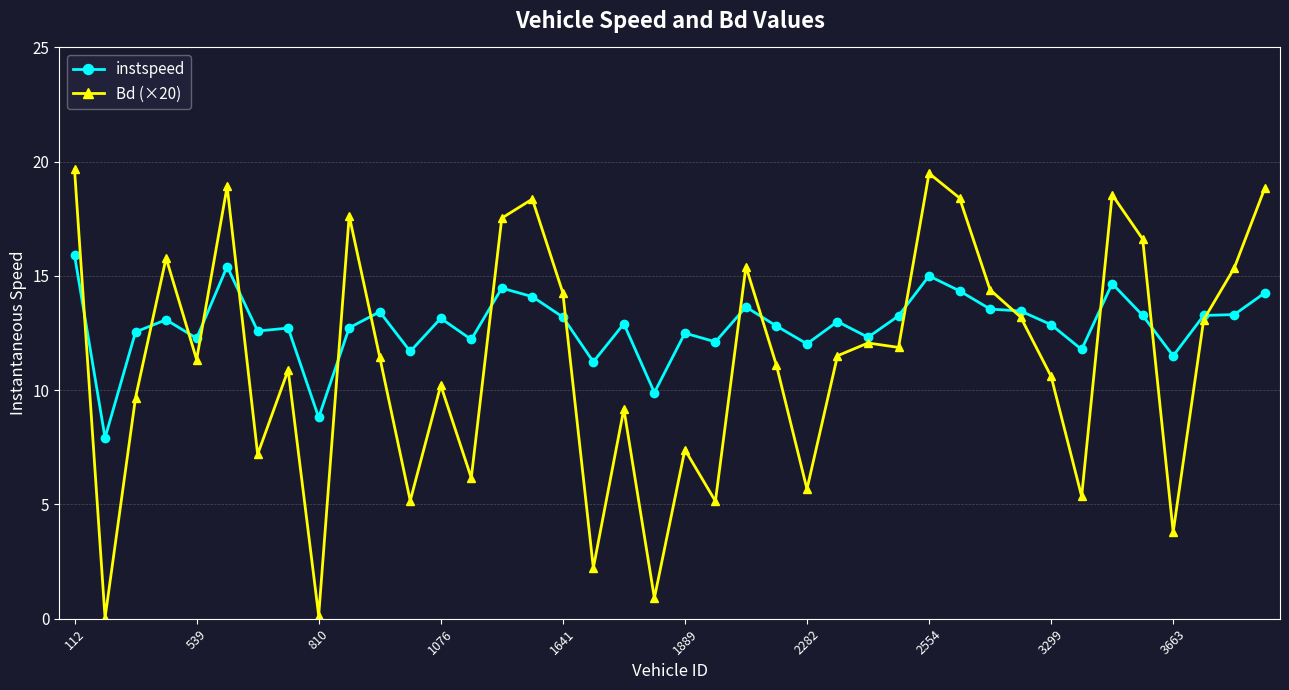

Which series has the largest range (max minus min)?

Bd (×20)